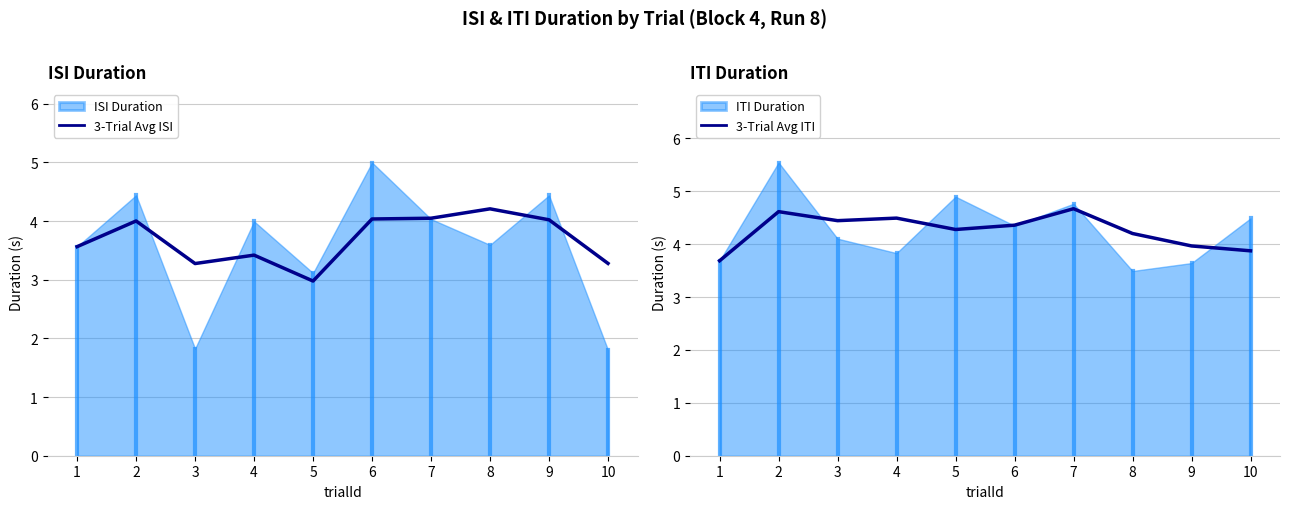

Does the chart display data point markers on the line(s)?

No